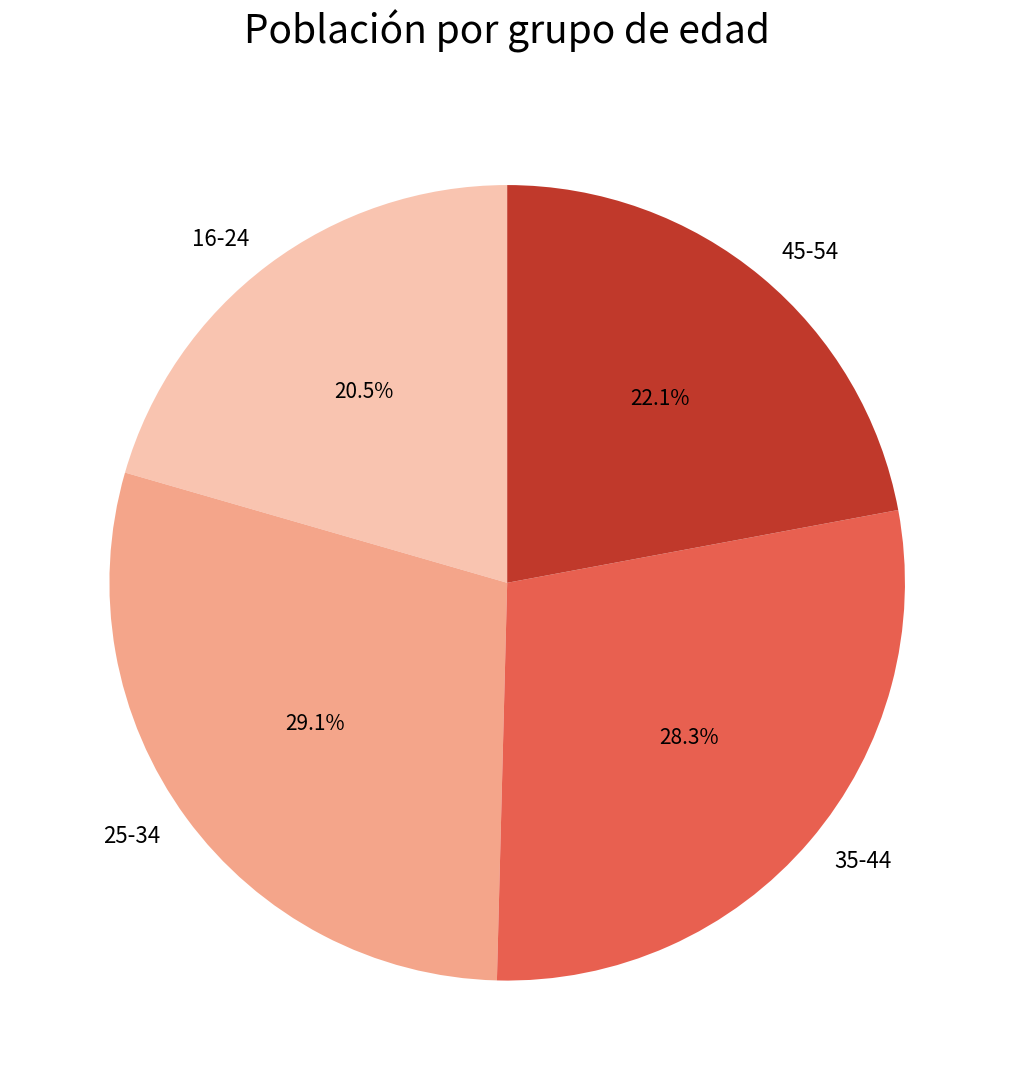

How many segments does this pie chart have?

4